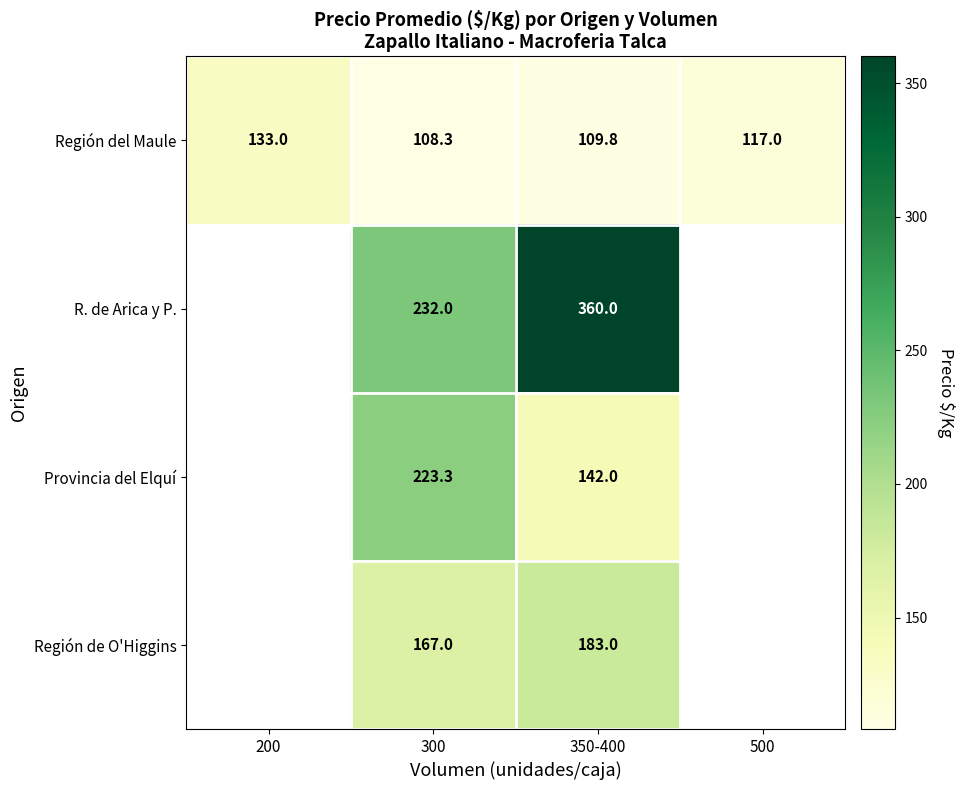

The value of Provincia del Elquí at 350-400 is 254.7. True or false?

False